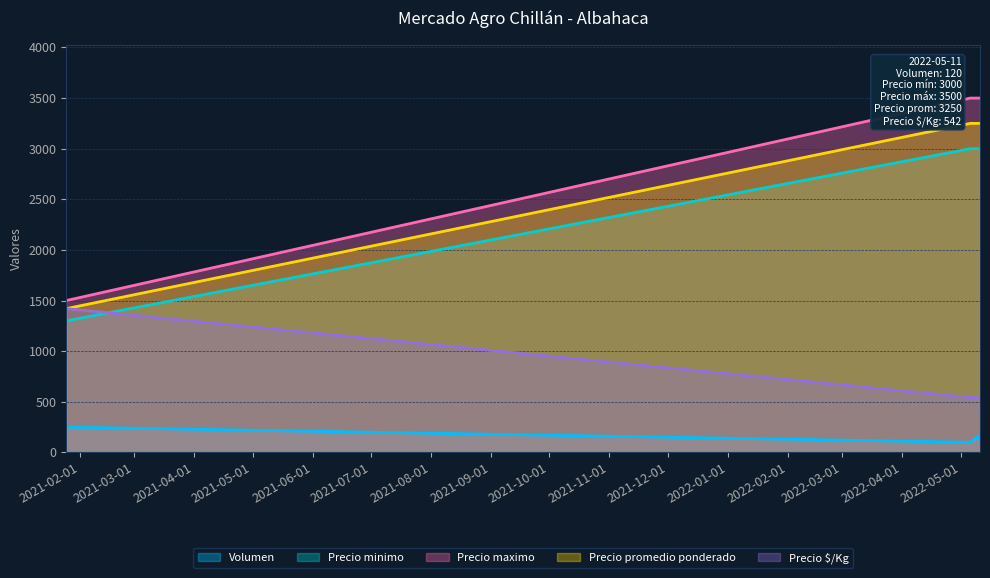

What is the smallest value displayed?

100